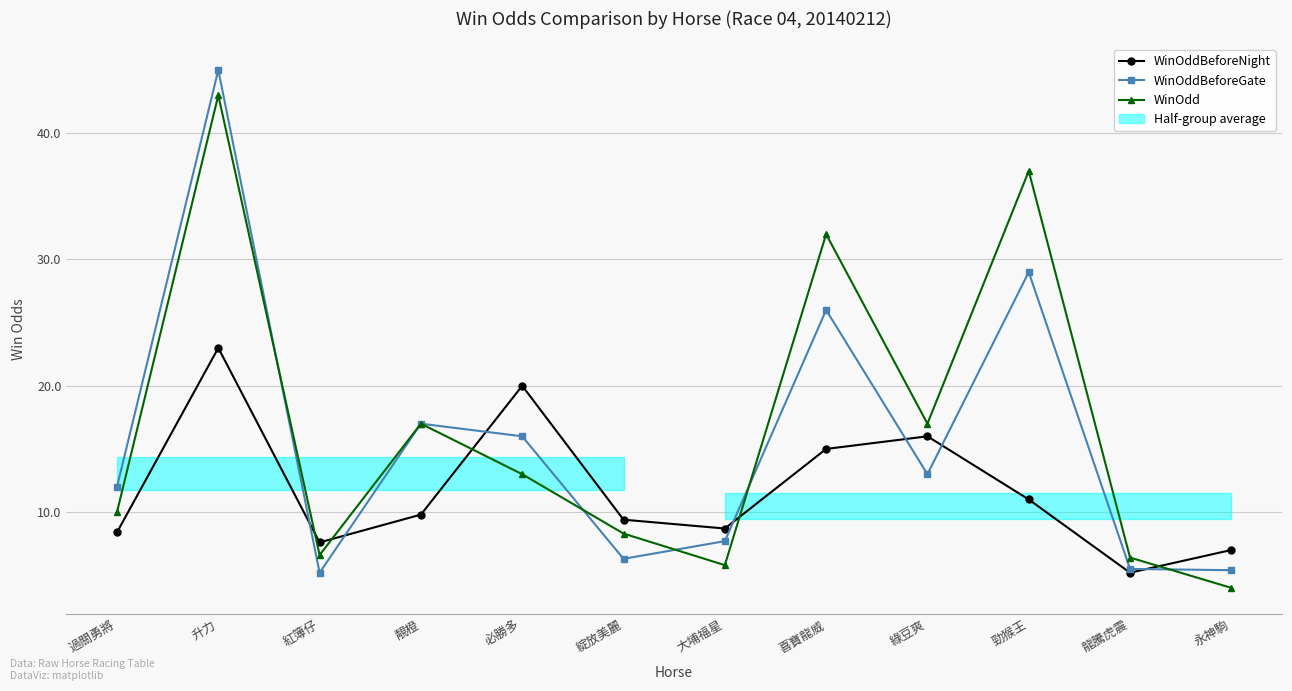

Is it true that WinOddBeforeNight equals 7.6 at 紅簿仔?

True